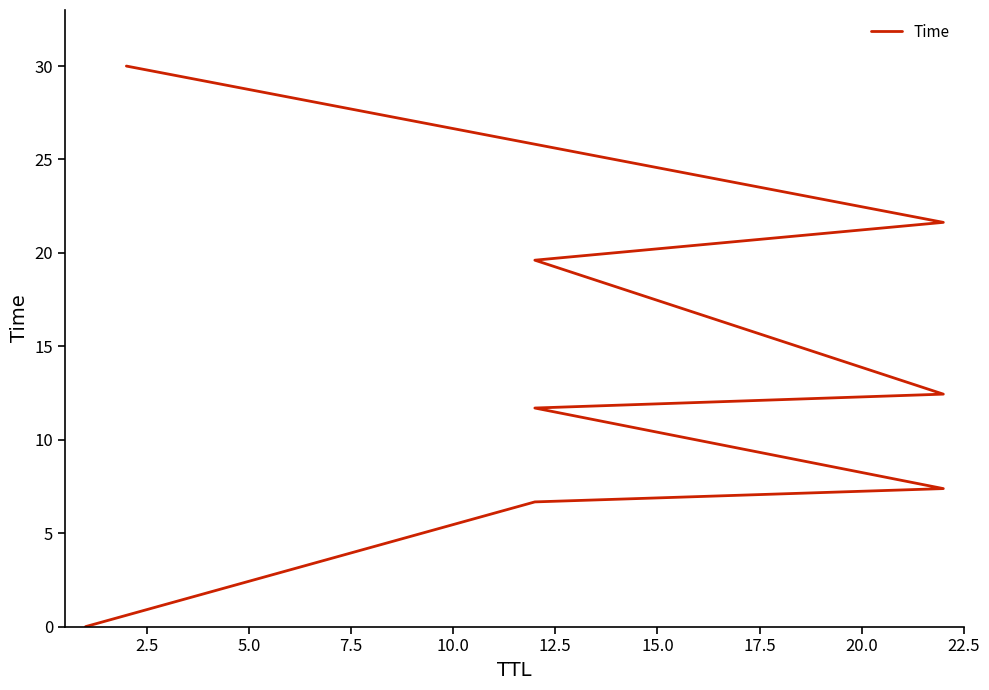

Count the number of values greater than 12.

4